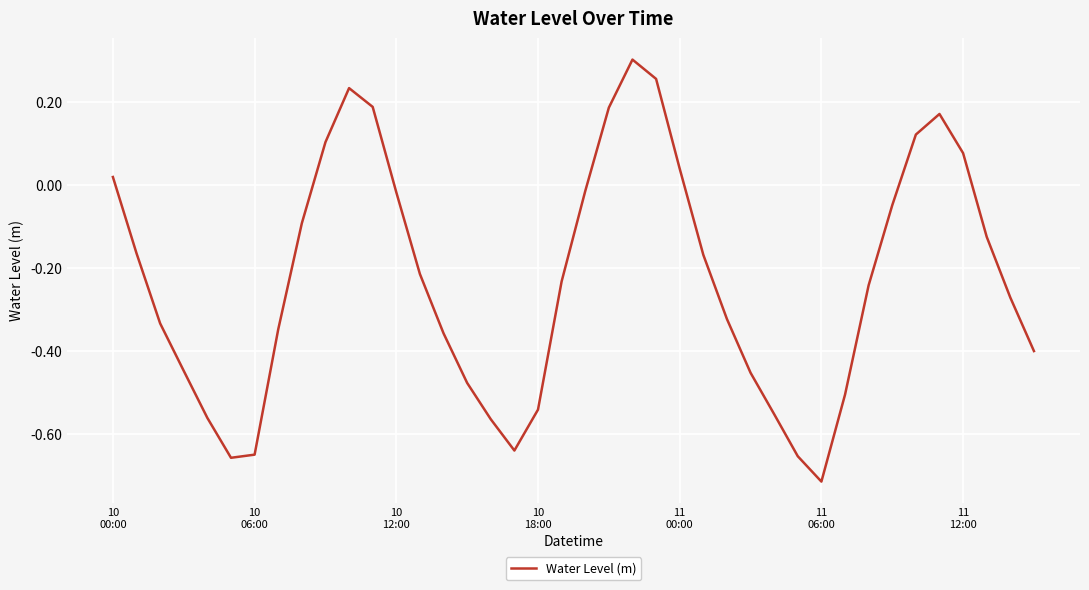

What is the difference between the maximum and minimum values?

1.0